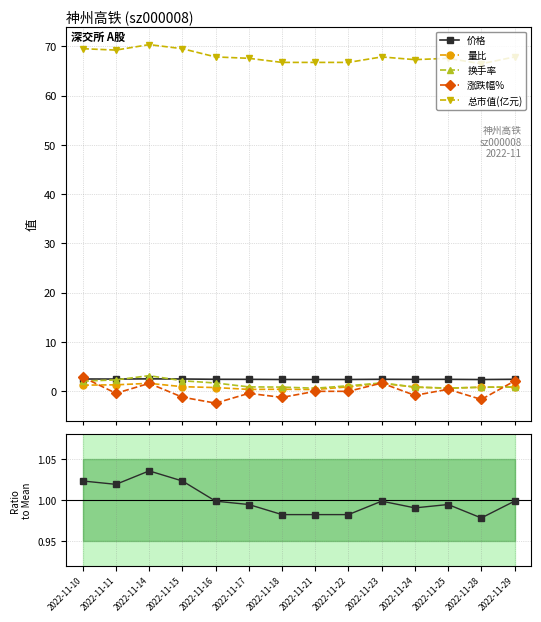

Rank the categories by 换手率 value from highest to lowest.

2022-11-14, 2022-11-11, 2022-11-15, 2022-11-10, 2022-11-23, 2022-11-16, 2022-11-22, 2022-11-17, 2022-11-29, 2022-11-24, 2022-11-18, 2022-11-28, 2022-11-25, 2022-11-21